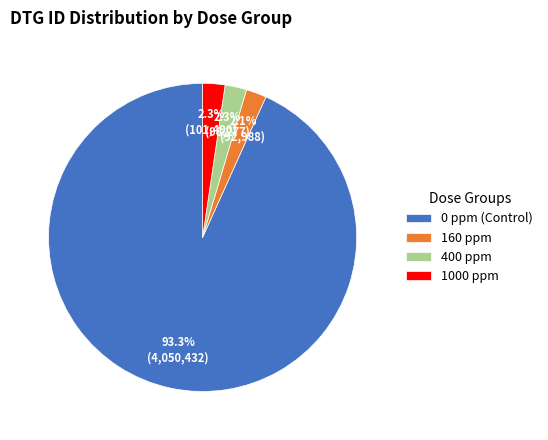

What portion of the pie excludes 1000 ppm?

97.7%